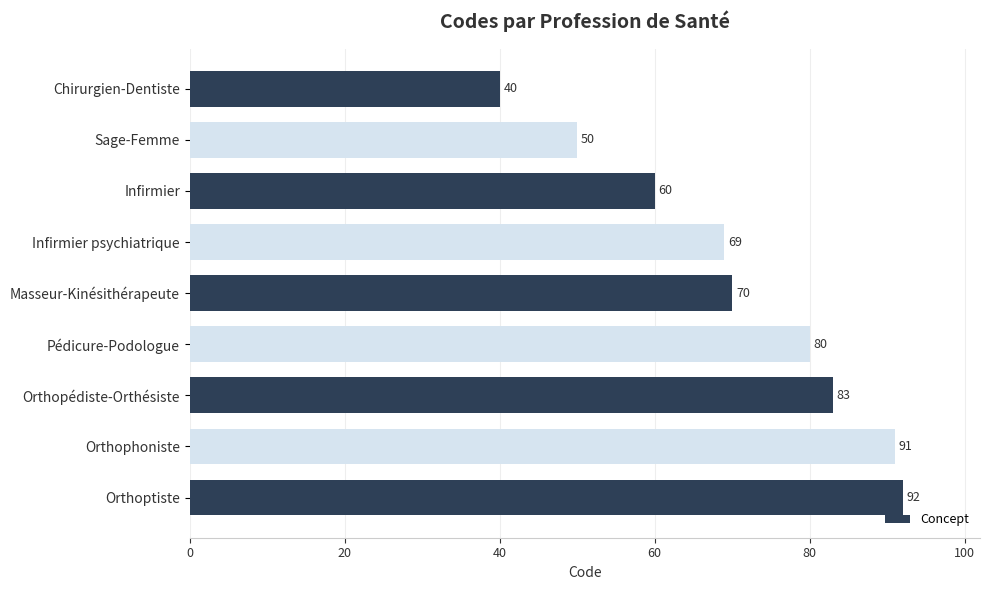

List the labels in order of value, largest first.

Orthoptiste, Orthophoniste, Orthopédiste-Orthésiste, Pédicure-Podologue, Masseur-Kinésithérapeute, Infirmier psychiatrique, Infirmier, Sage-Femme, Chirurgien-Dentiste